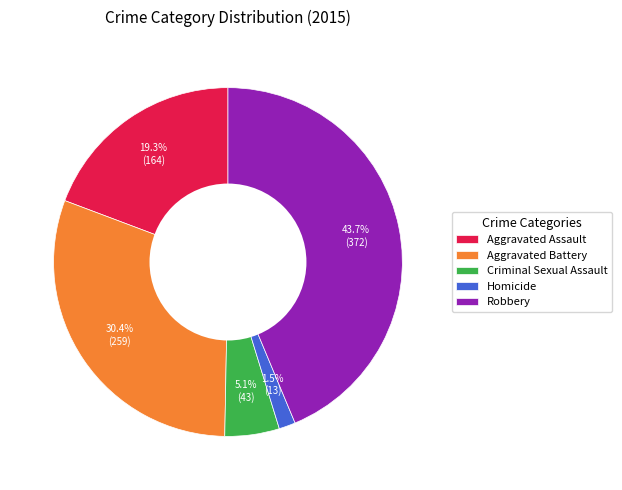

True or false: Robbery accounts for 51% of the total.

False